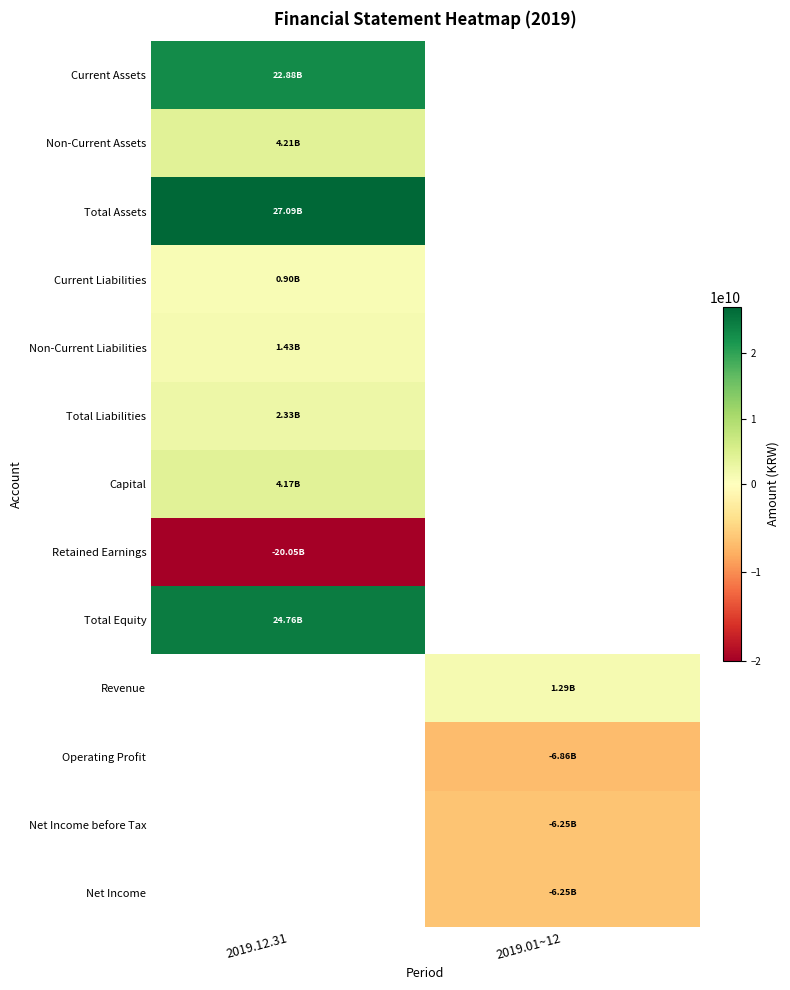

The value of Capital at 2019.12.31 is 4173845000.0. True or false?

True